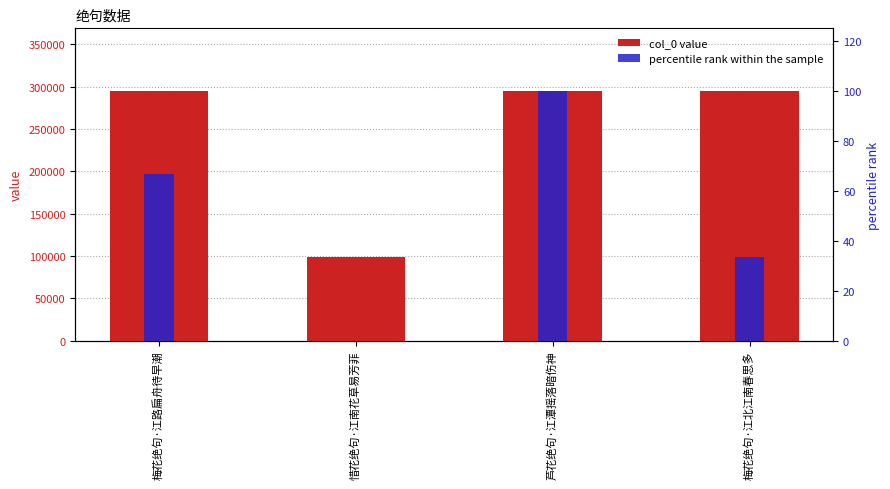

At how many categories does at least one series exceed 162167?

3